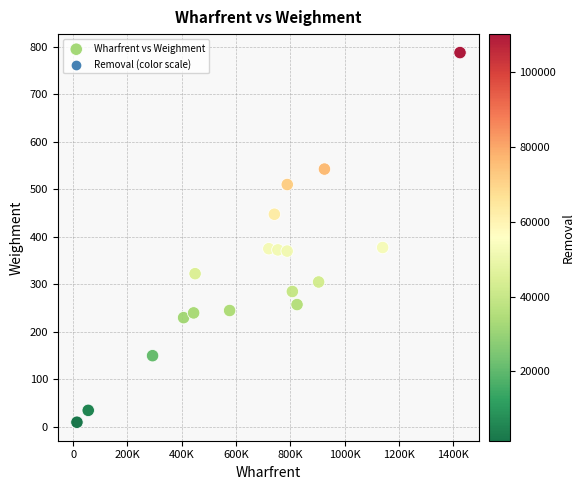

What is the range of Y values (max minus min)?

777.5